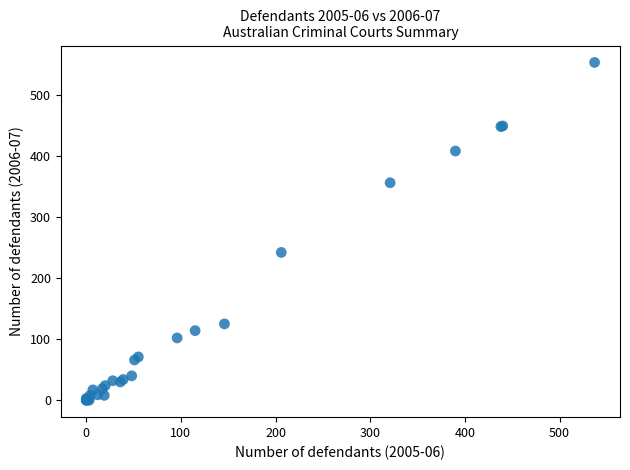

What Y value in the scatter plot is closest to 276?

242